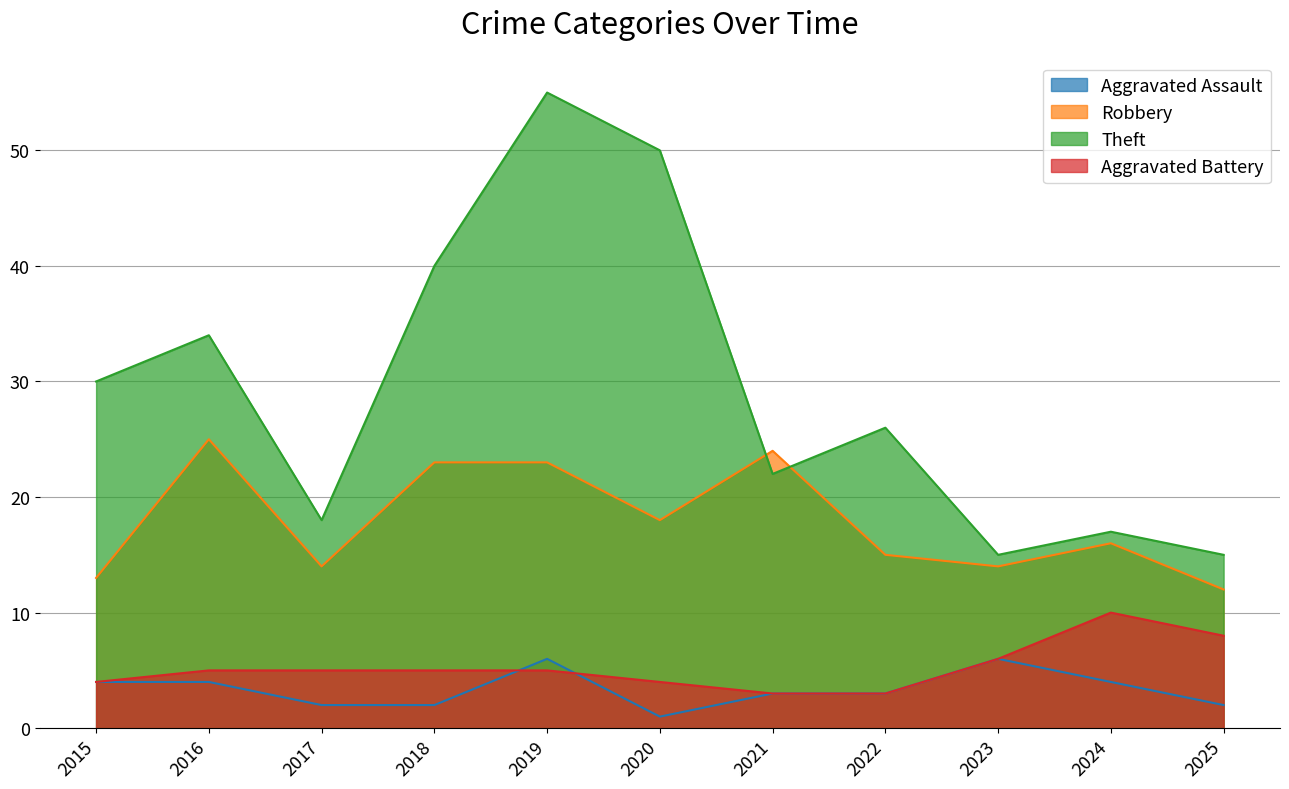

At 2023, list the series in order from largest to smallest.

Theft, Robbery, Aggravated Assault, Aggravated Battery